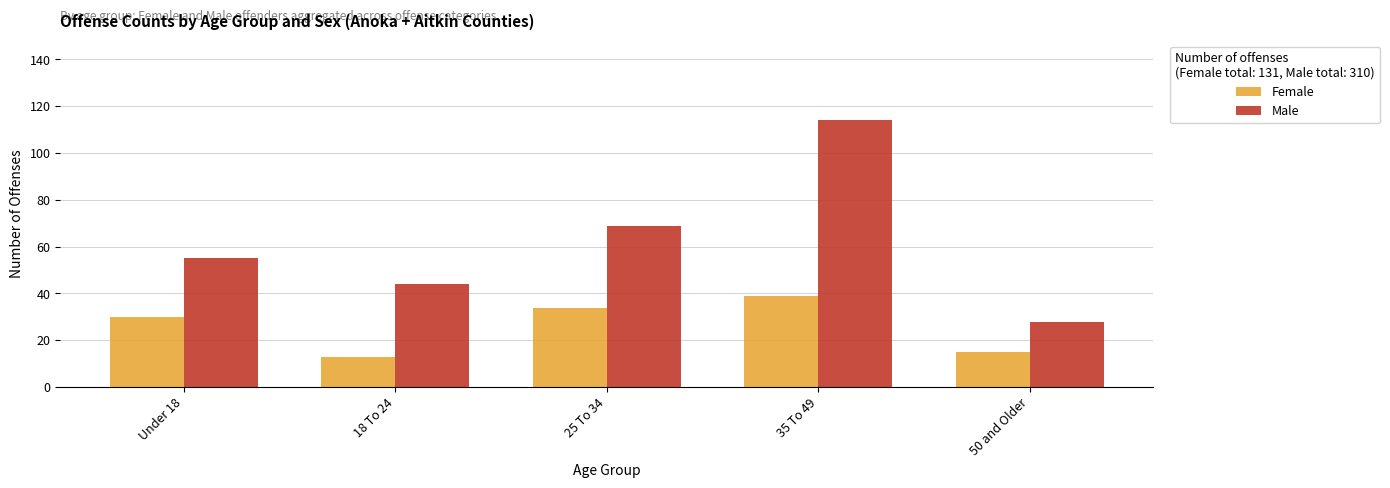

Reading right to left, list all the values displayed in this chart.

Female: 15	39	34	13	30
Male: 28	114	69	44	55